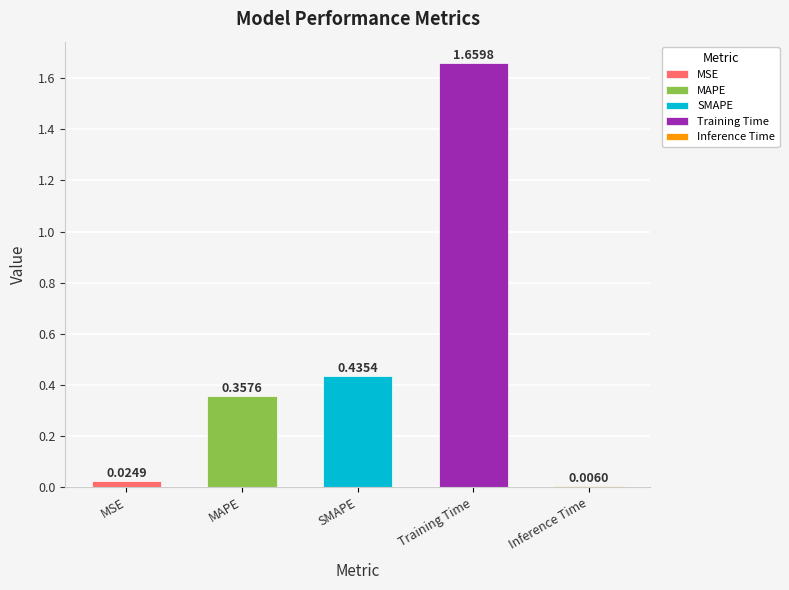

List the labels in order of value, largest first.

Training Time, SMAPE, MAPE, MSE, Inference Time